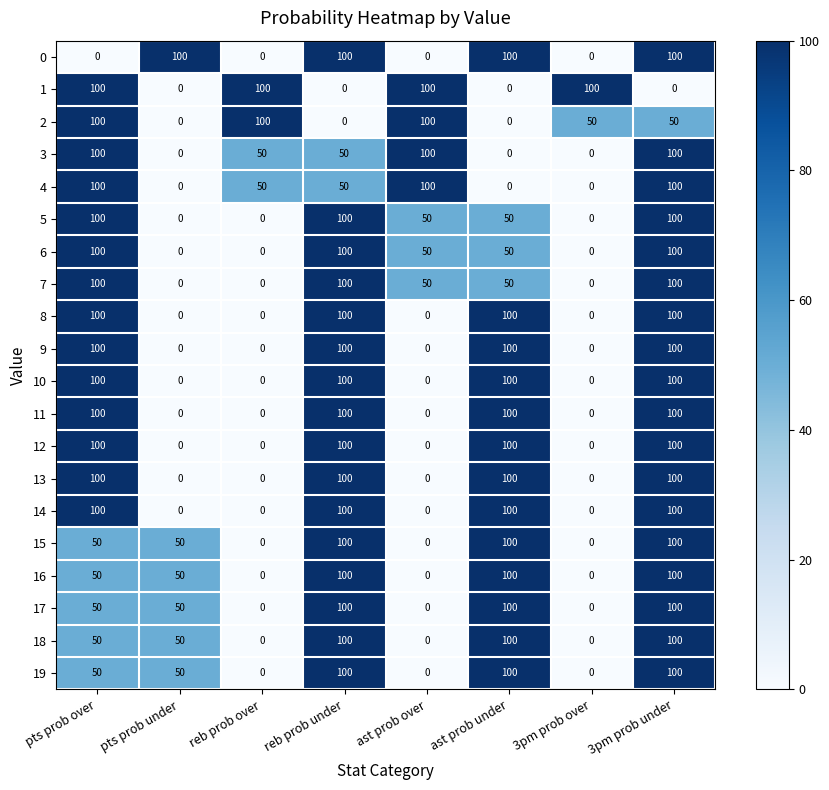

Is it true that 11 equals -64 at 3pm prob over?

False